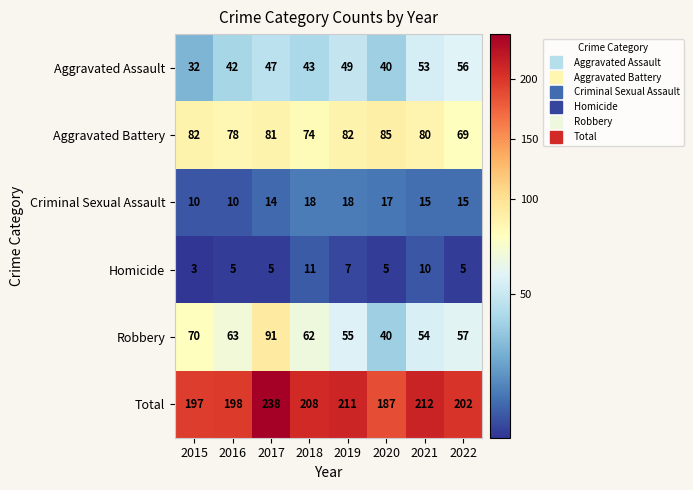

Which category has the lowest value across all series?

2015